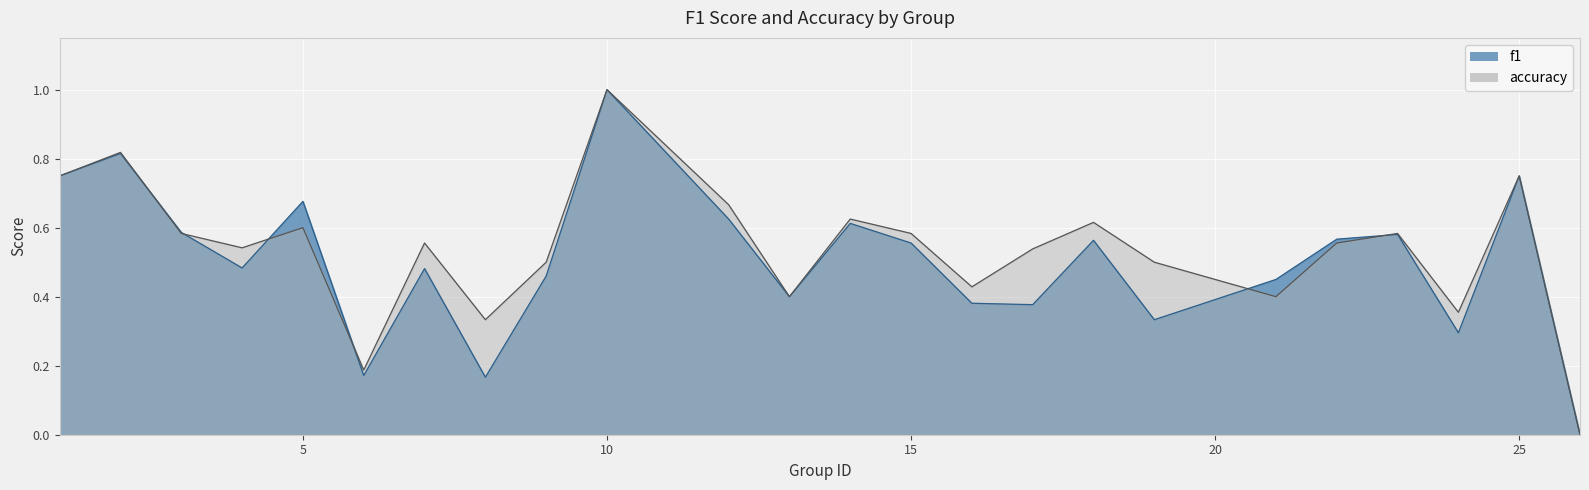

What is the maximum value shown in the chart?

1.0